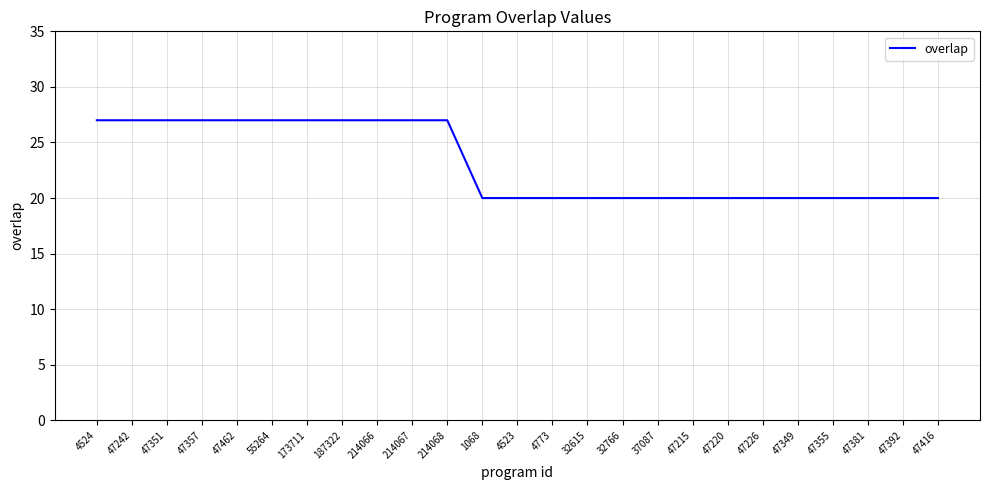

What is the change in value from 214068 to 47392?

-7